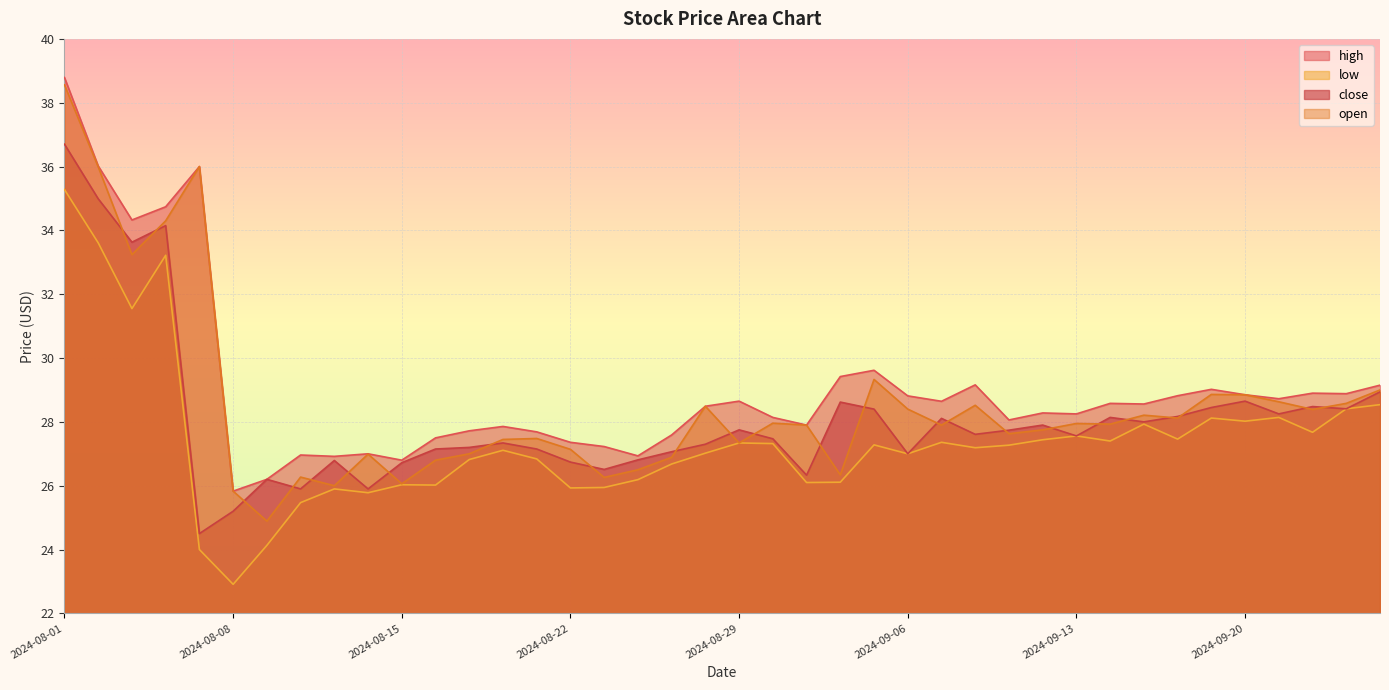

At which category does open reach its first local peak?

2024-08-07